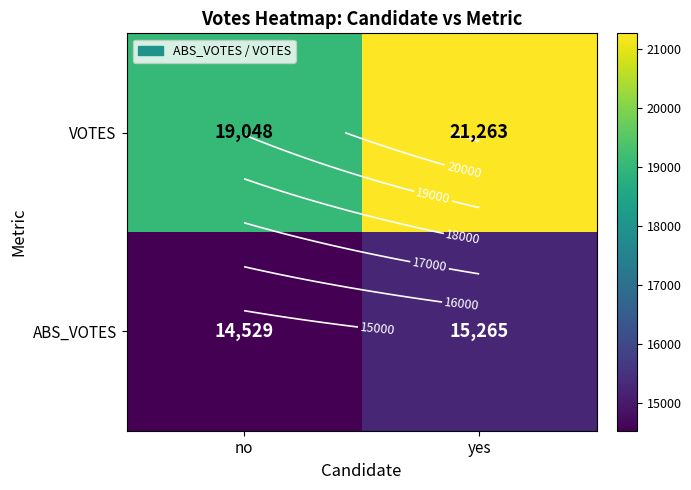

What is the spread (max minus min) of values at yes?

5998